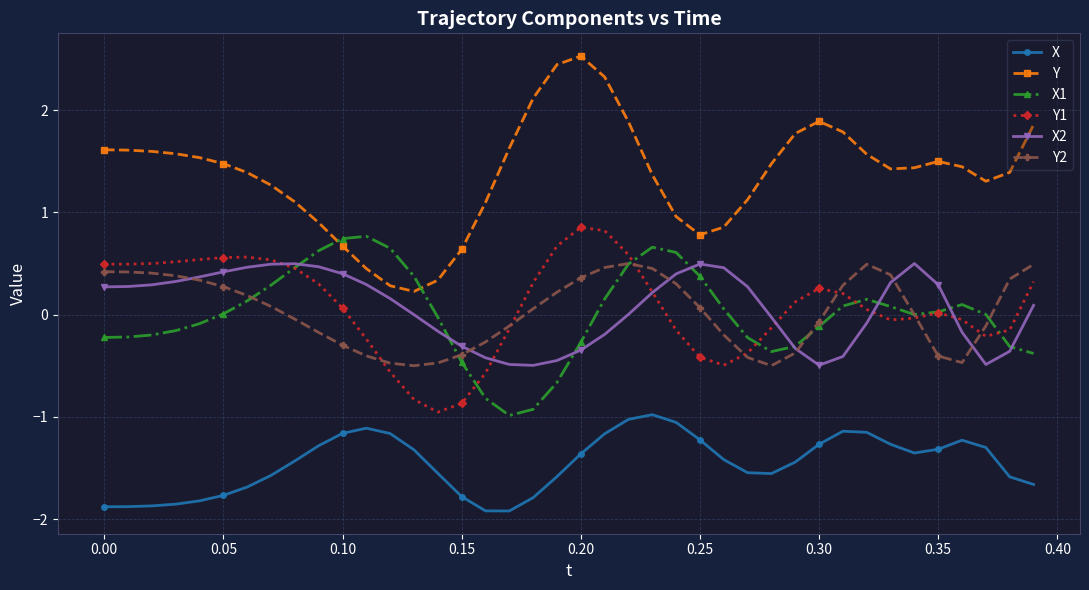

True or false: X2 and X cross at least once.

False